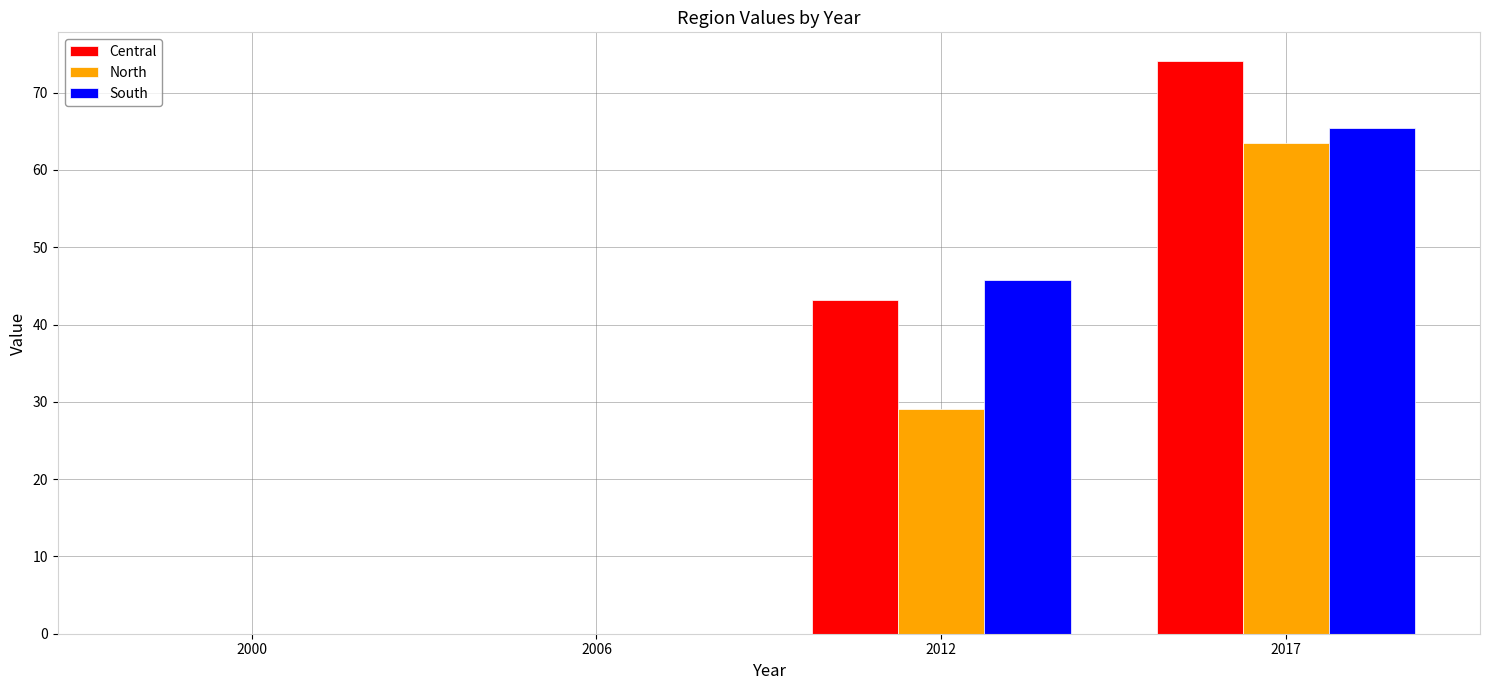

Reading left to right, extract all data points from this chart.

Central: 0.0	0.0	43.2	74.1
North: 0.0	0.0	29.1	63.5
South: 0.0	0.0	45.7	65.4